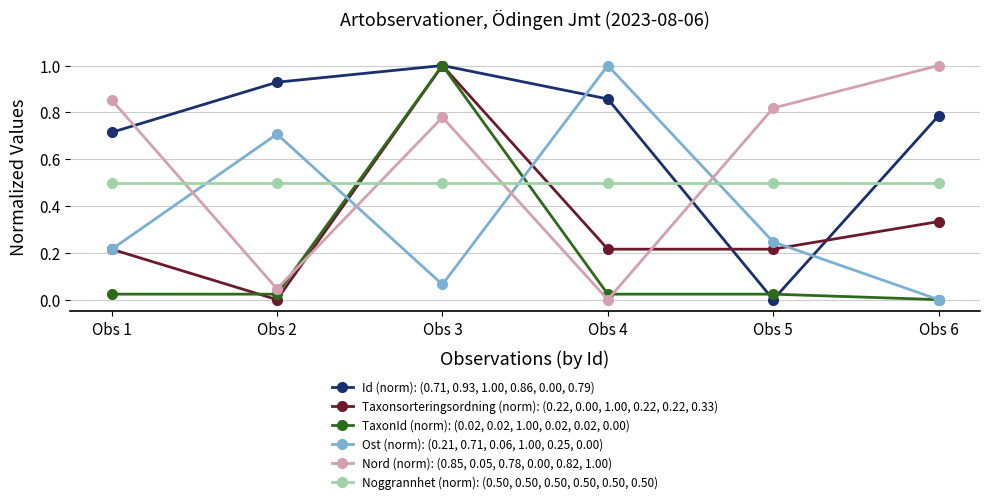

How many positive values does the Nord (norm): (0.85, 0.05, 0.78, 0.00, 0.82, 1.00) series have?

5